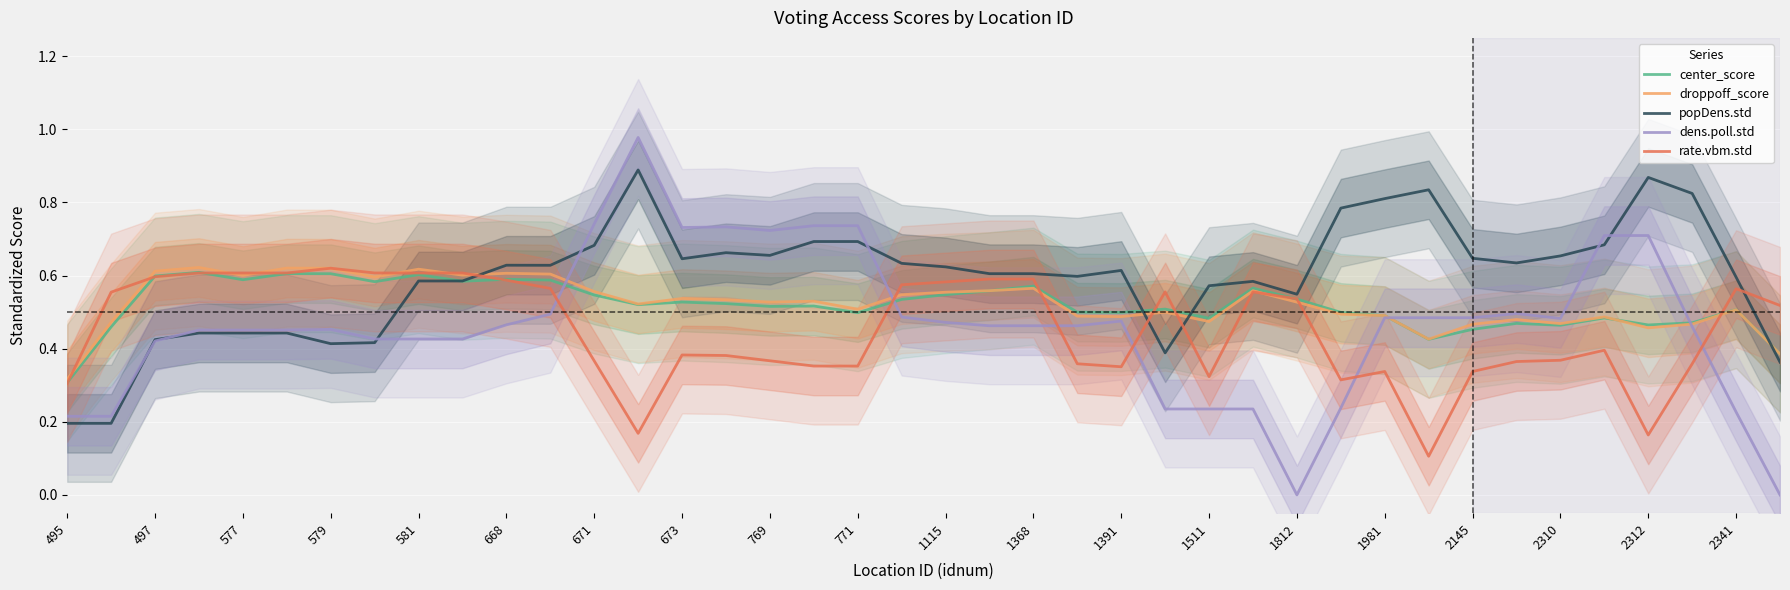

What is the spread (max minus min) of values at 2145?

0.3